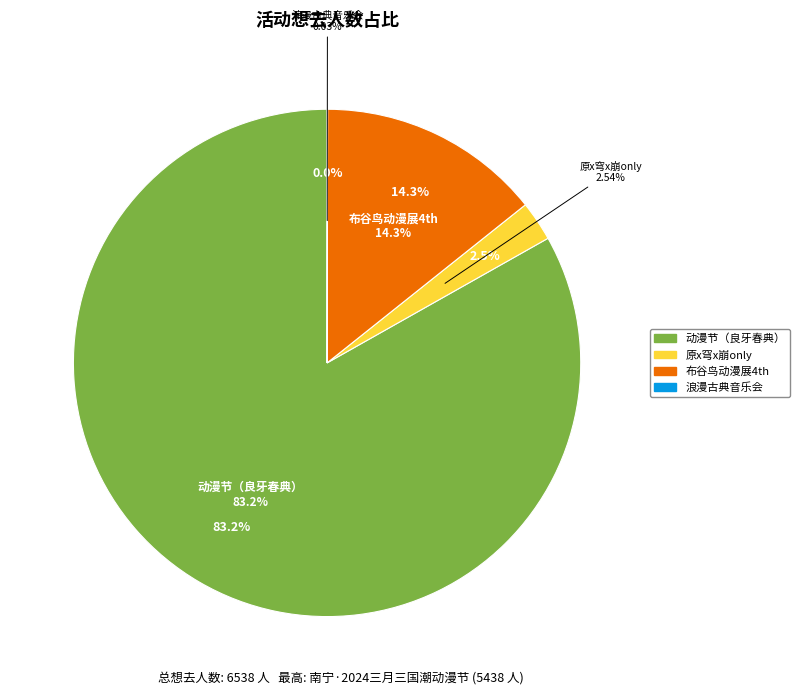

Approximately how many times larger is the value at 南宁·原x穹x崩only compared to 南宁·浪漫古典·百年经典世界名曲音乐会?

83.0